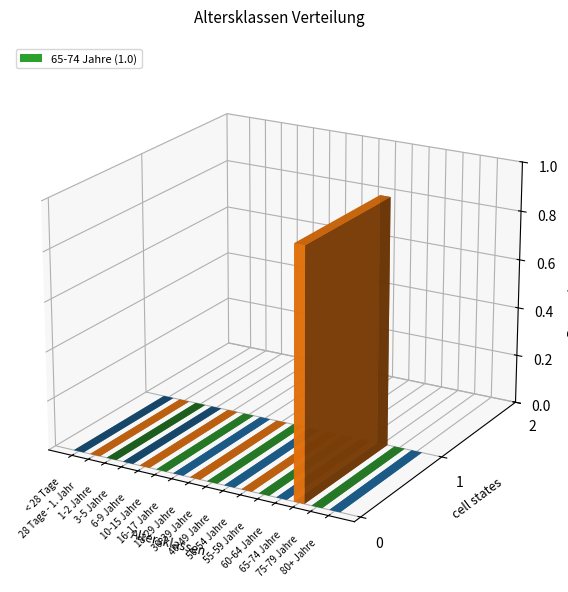

What is the greatest value displayed?

1